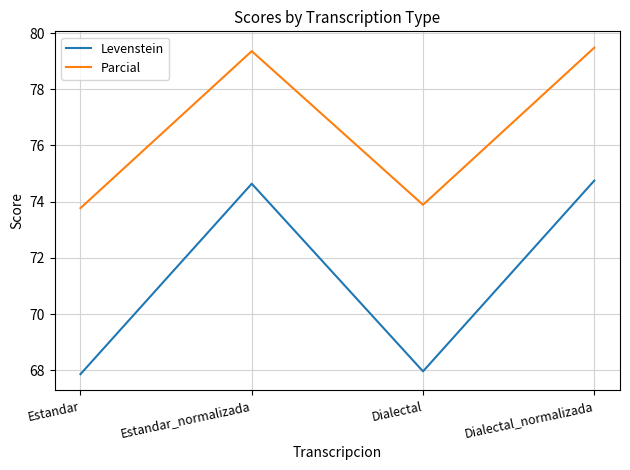

Reading left to right, list all the values displayed in this chart.

Levenstein: 67.9	74.6	68.0	74.8
Parcial: 73.8	79.4	73.9	79.5